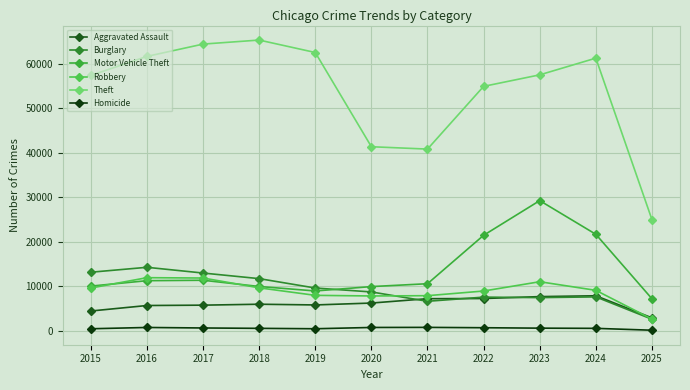

What is the average value of the Burglary series?

9331